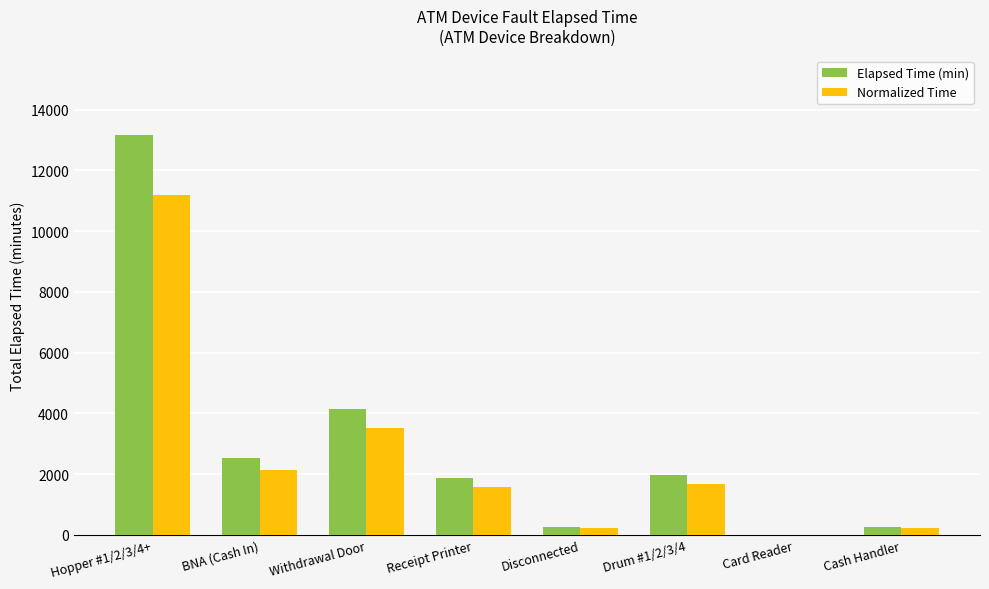

What is the sum of the Elapsed Time (min) values at Receipt Printer and Card Reader?

1860.0